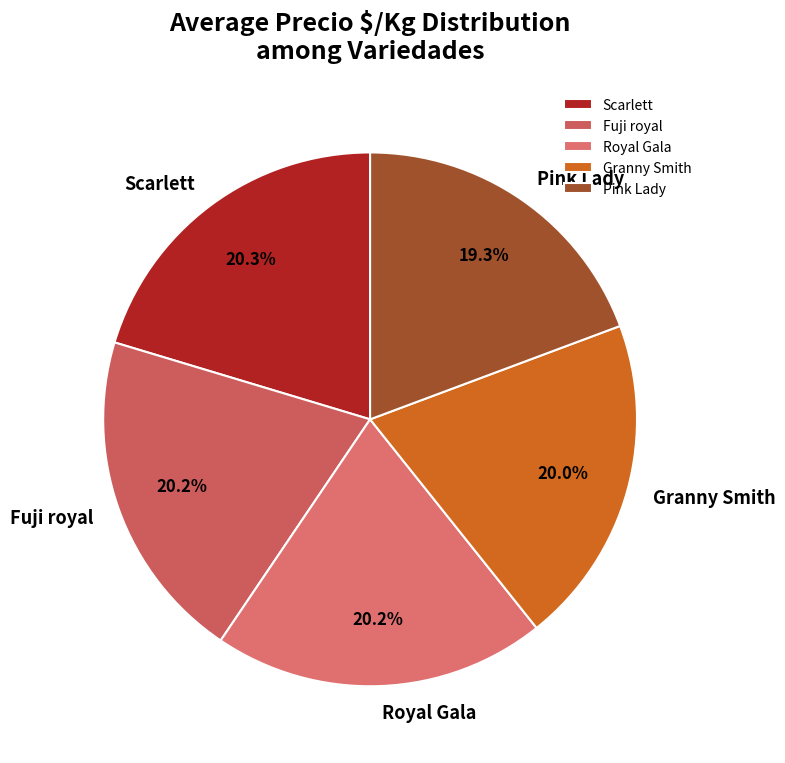

What is the smallest slice in the pie chart?

Pink Lady